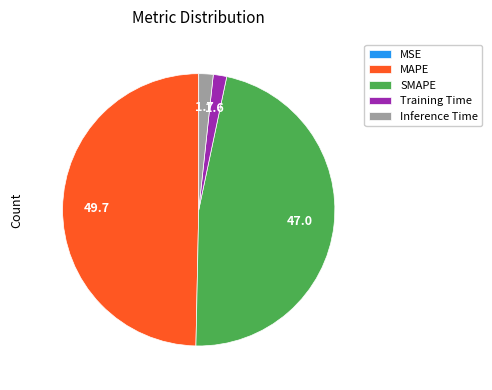

Does SMAPE represent more than half of the total?

No